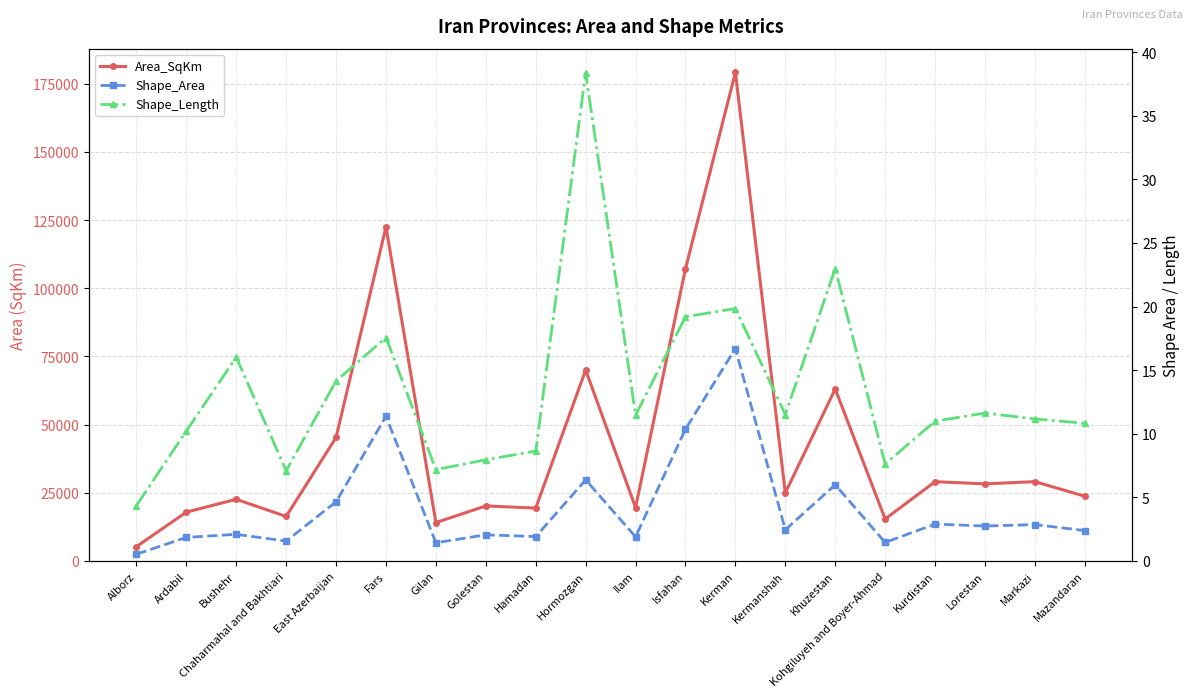

List the series in order of their peak value, lowest first.

Shape_Area, Shape_Length, Area_SqKm